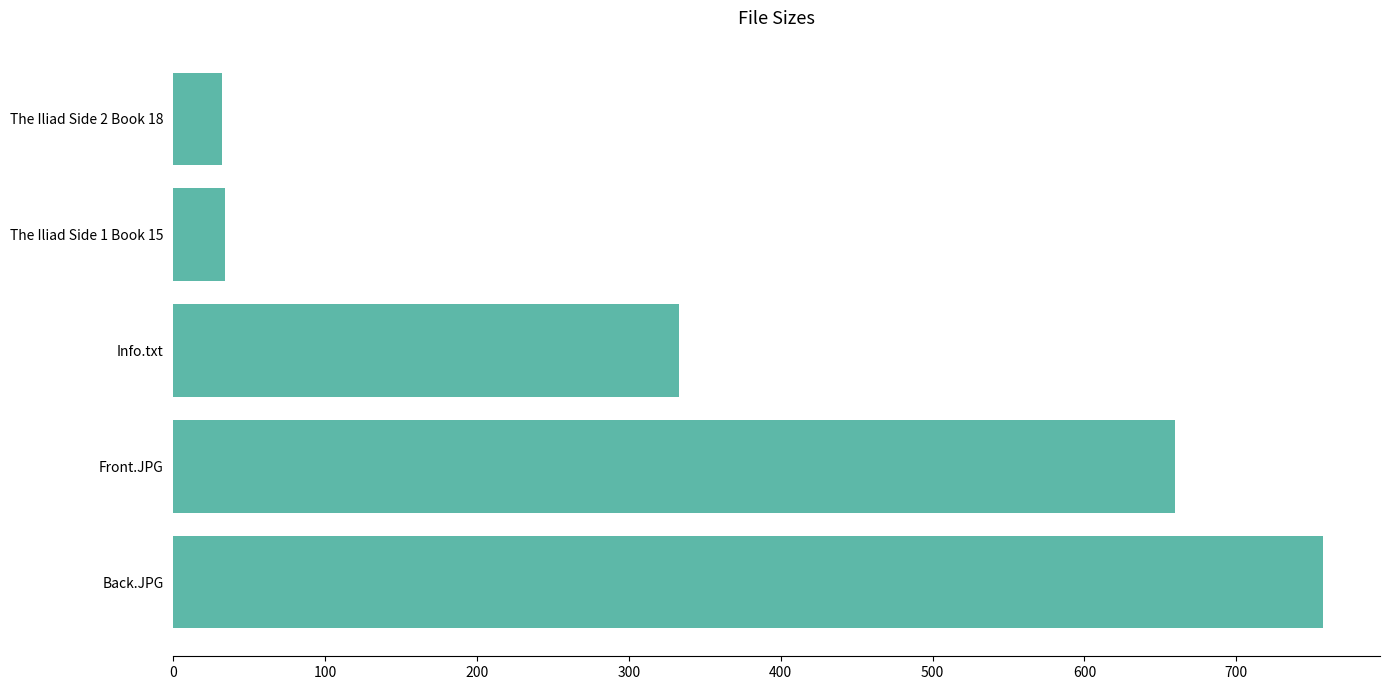

The chart shows a value of 31.9 at The Iliad Side 2 Book 18. True or false?

True